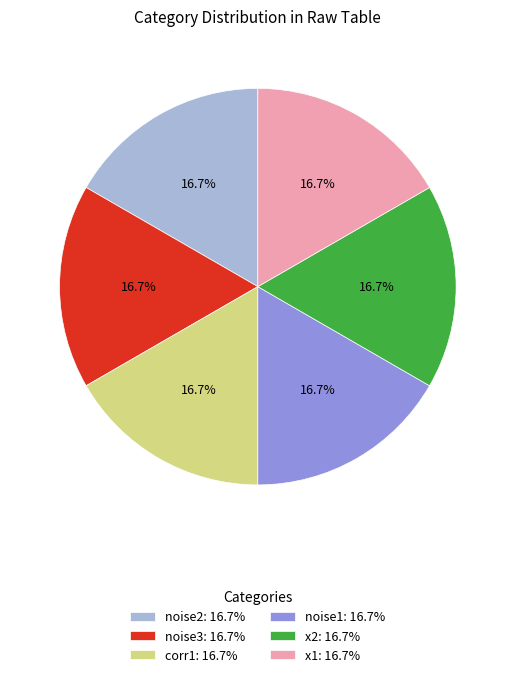

Approximately how many times larger is the value at noise3: 16.7% compared to x2: 16.7%?

1.0